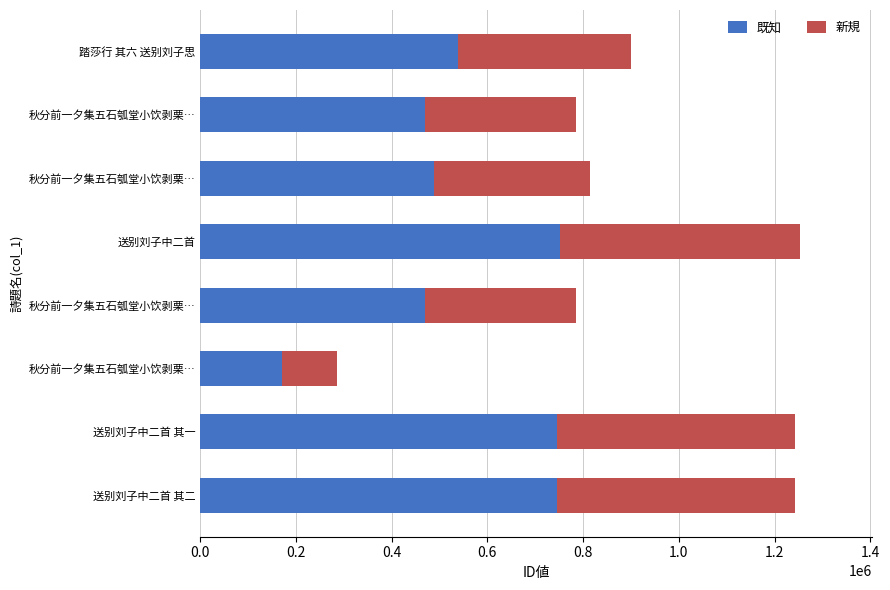

What are all the series names shown in the legend?

既知, 新規